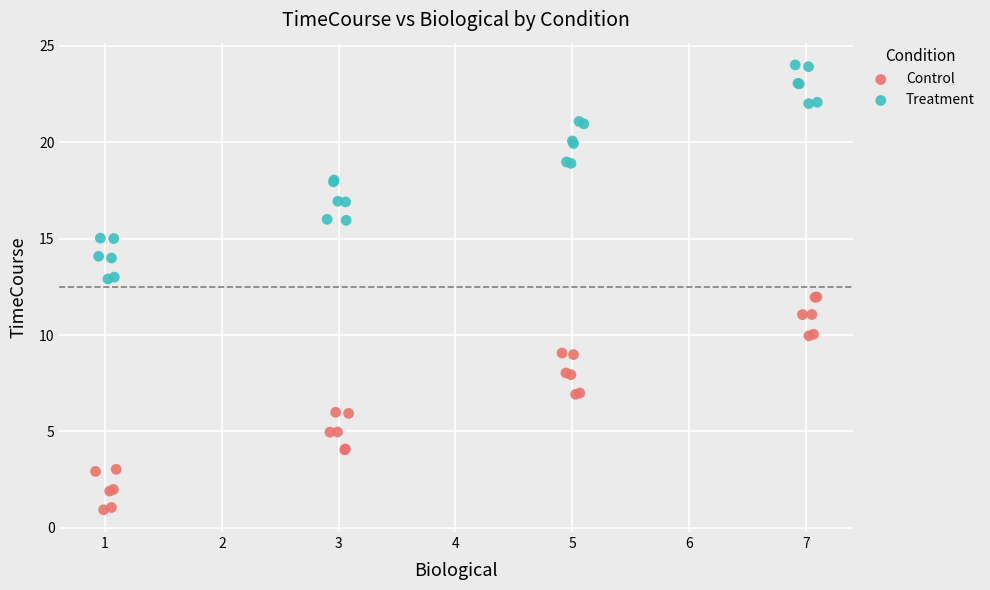

What are all the series names shown in the legend?

Control, Treatment